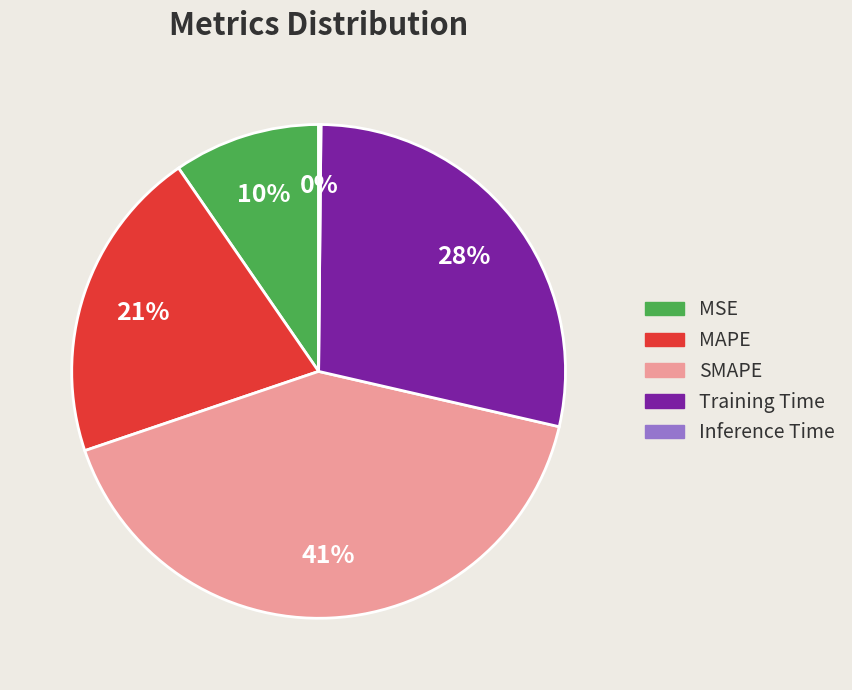

The MSE slice represents 24% of the pie. True or false?

False